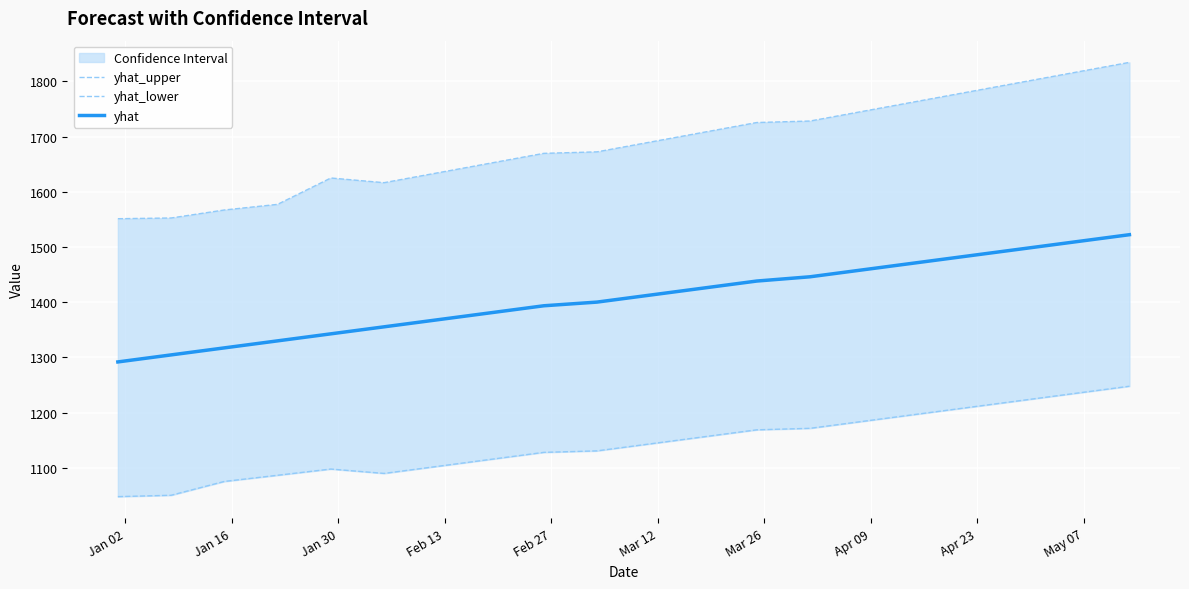

What is the lowest value of the yhat series?

1291.7